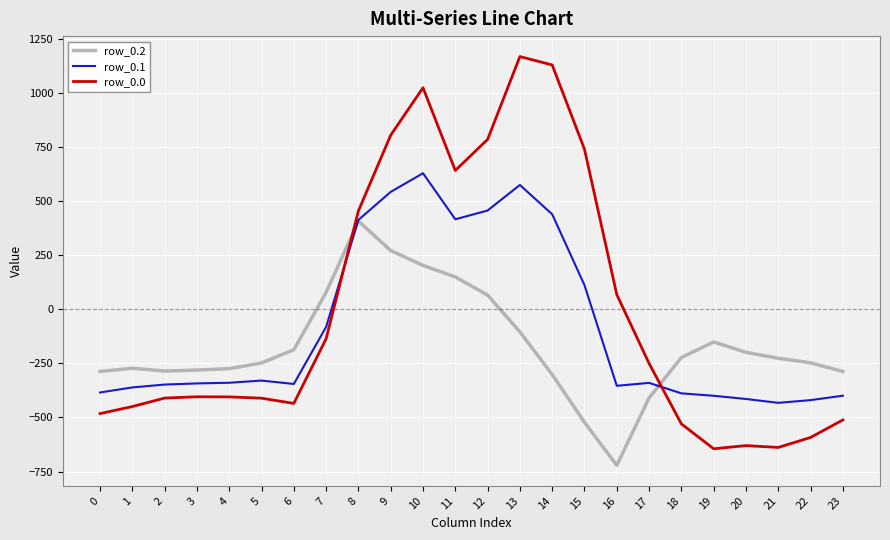

At 14, list the series in order from largest to smallest.

row_0.0, row_0.1, row_0.2